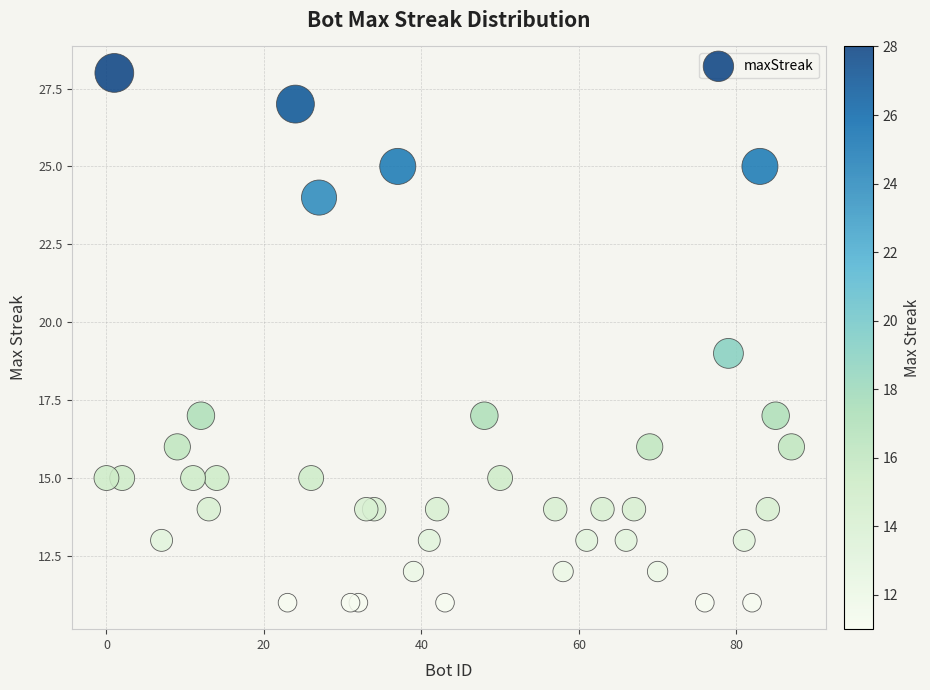

What is the range of Y values (max minus min)?

17